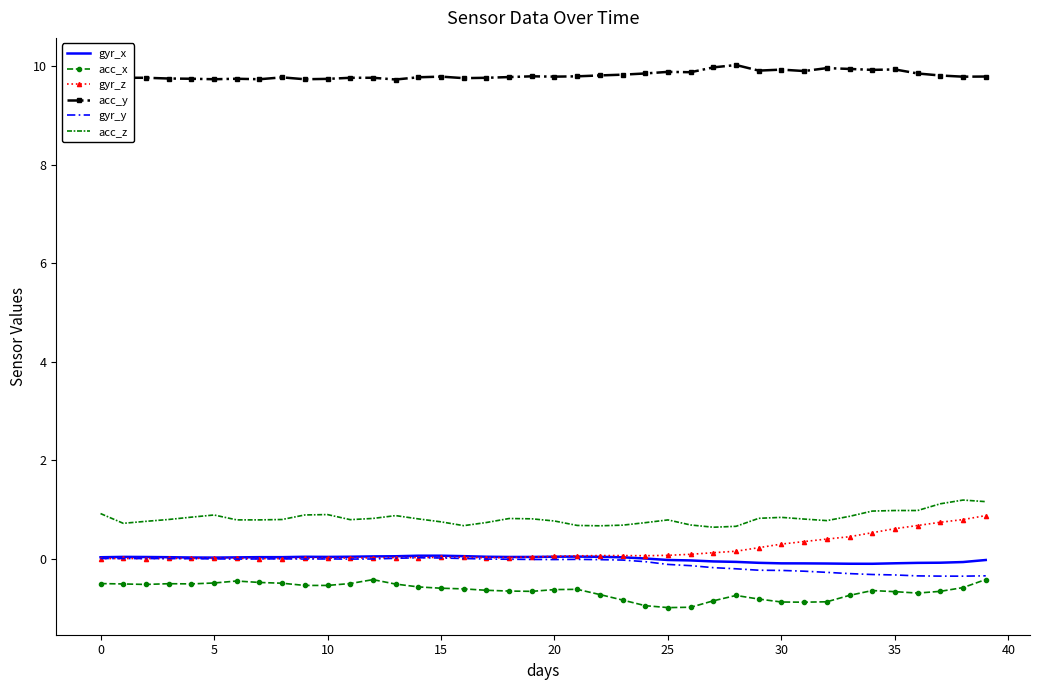

Which series has the largest total across all categories?

acc_y